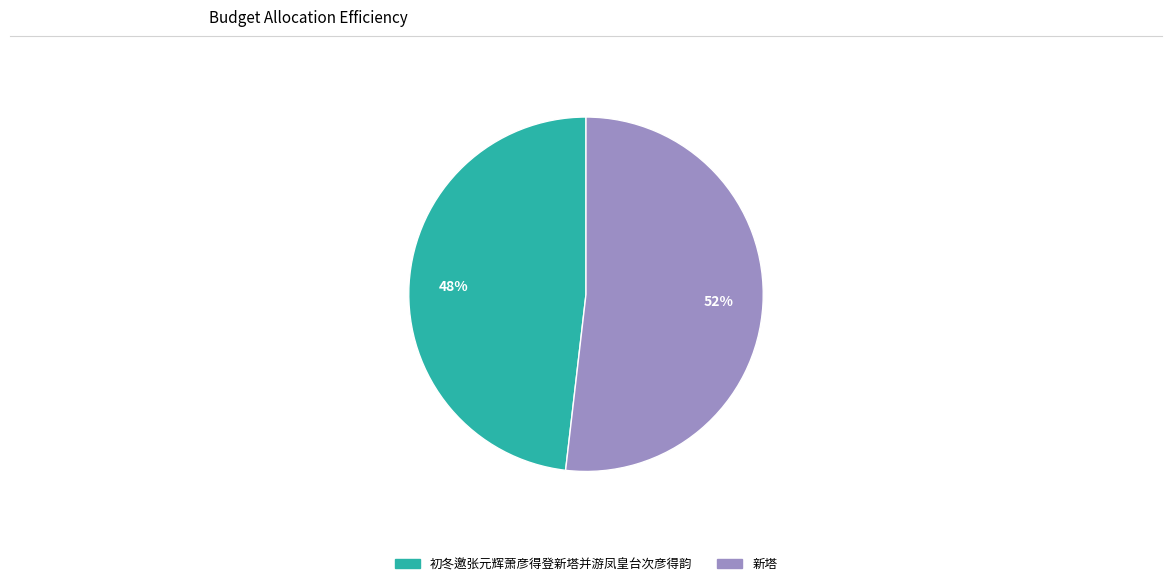

Combined, do 初冬邀张元辉萧彦得登新塔并游凤皇台次彦得韵 and 新塔 account for over 50%?

Yes